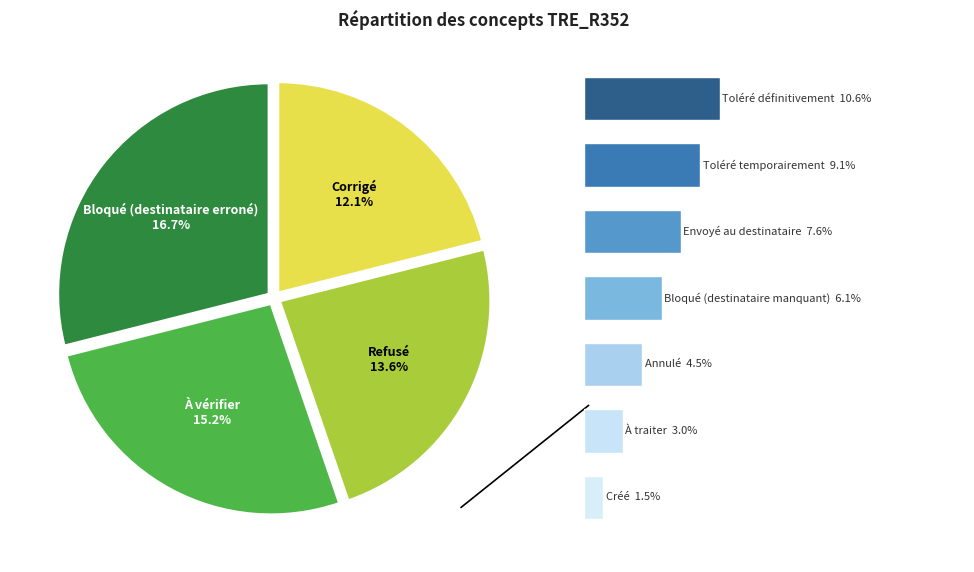

To the nearest percent, what percentage of the pie is Toléré définitivement?

11%